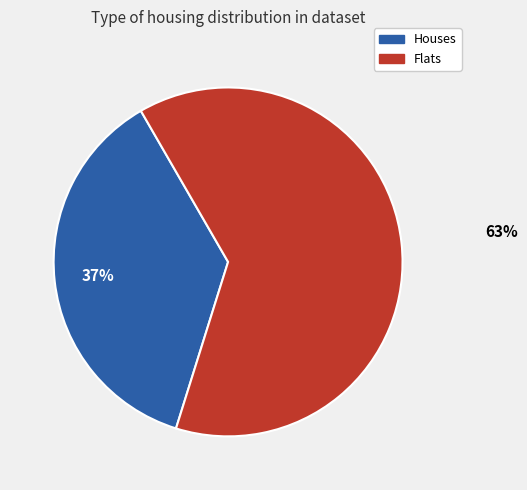

Is it true that Flats is 53% of the pie?

False